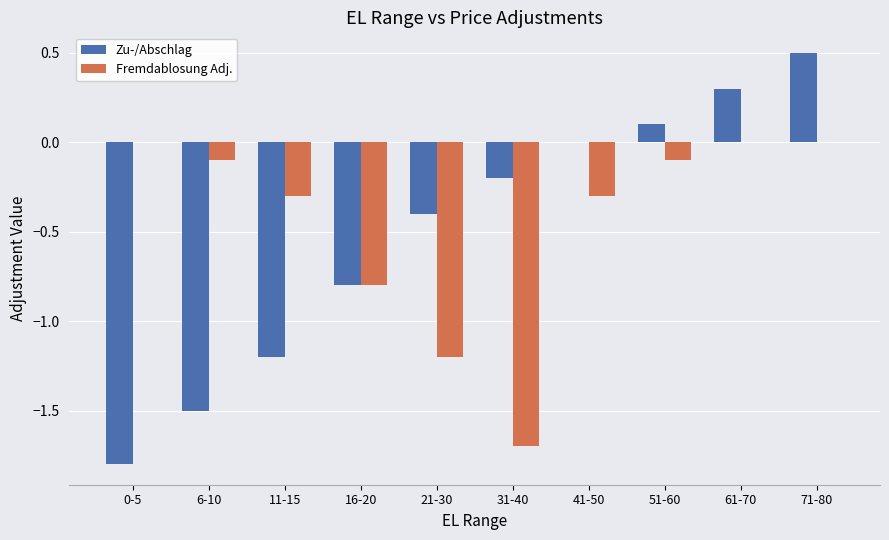

What is the spread (max minus min) of values at 61-70?

0.3